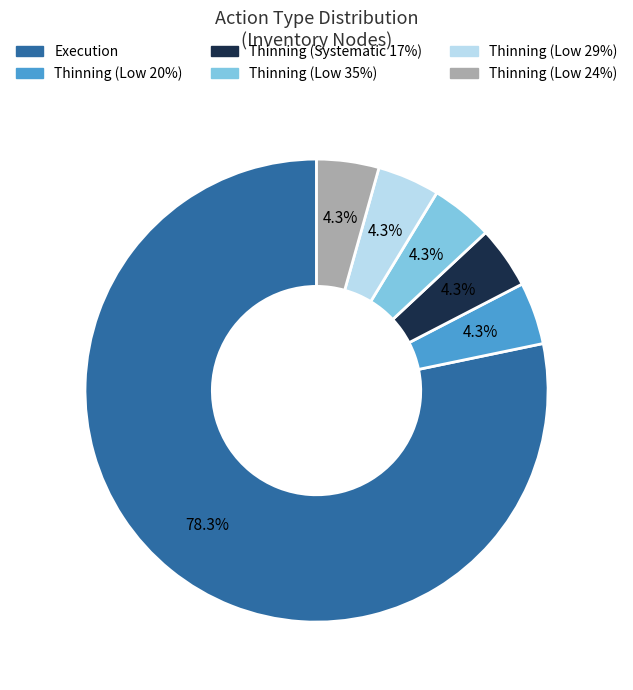

How many slices are in this pie chart?

6